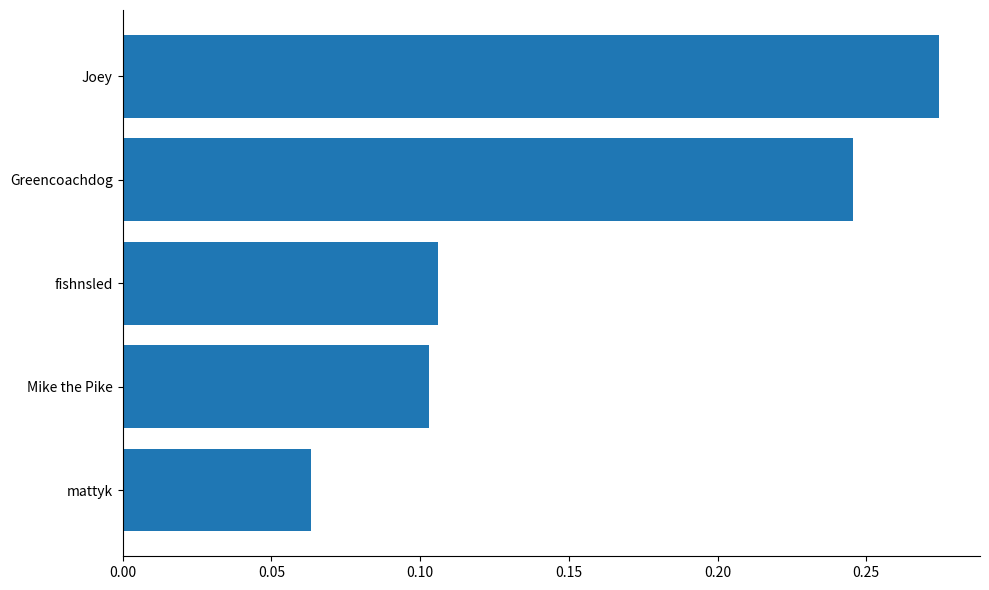

List the labels in order of value, smallest first.

mattyk, Mike the Pike, fishnsled, Greencoachdog, Joey